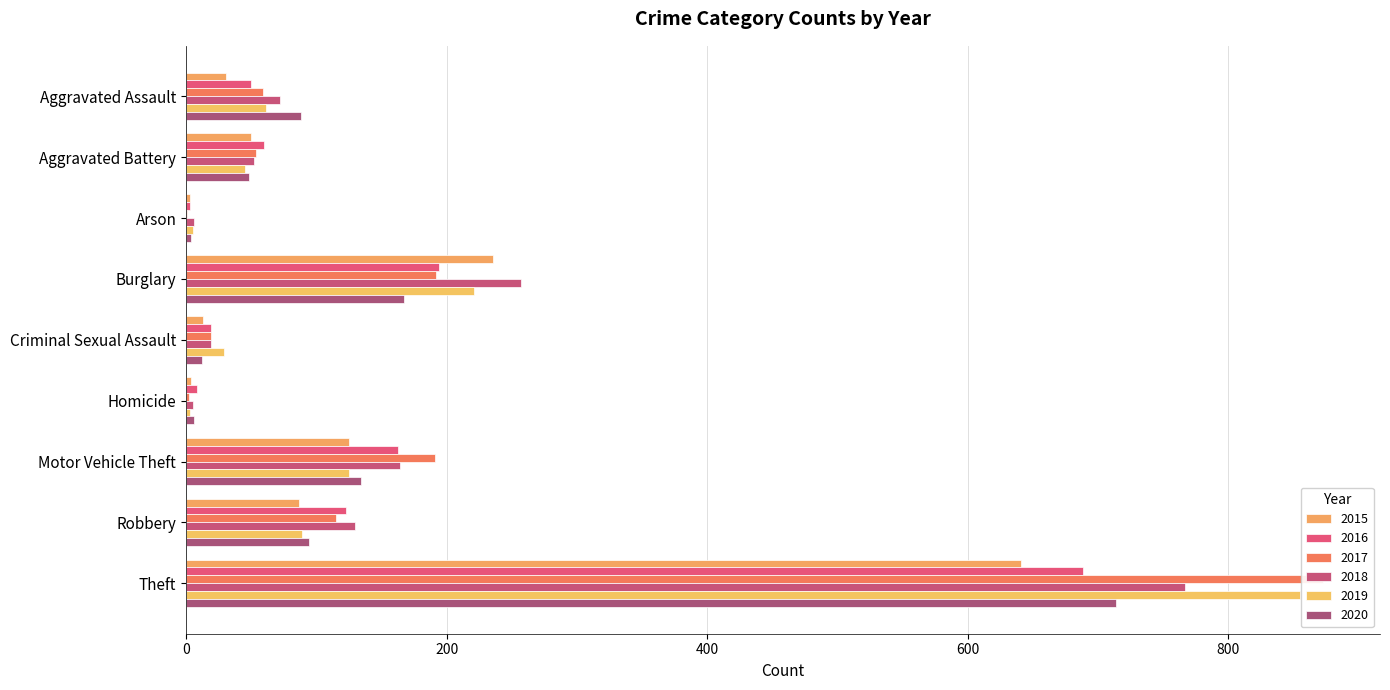

List the labels in order of 2017 value, largest first.

Theft, Burglary, Motor Vehicle Theft, Robbery, Aggravated Assault, Aggravated Battery, Criminal Sexual Assault, Homicide, Arson